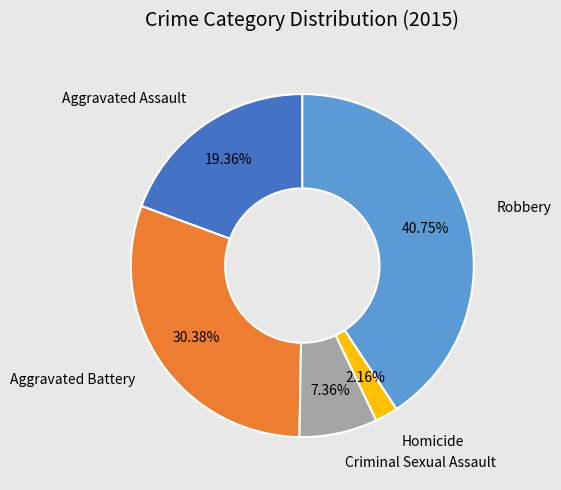

What is the largest slice in the pie chart?

Robbery